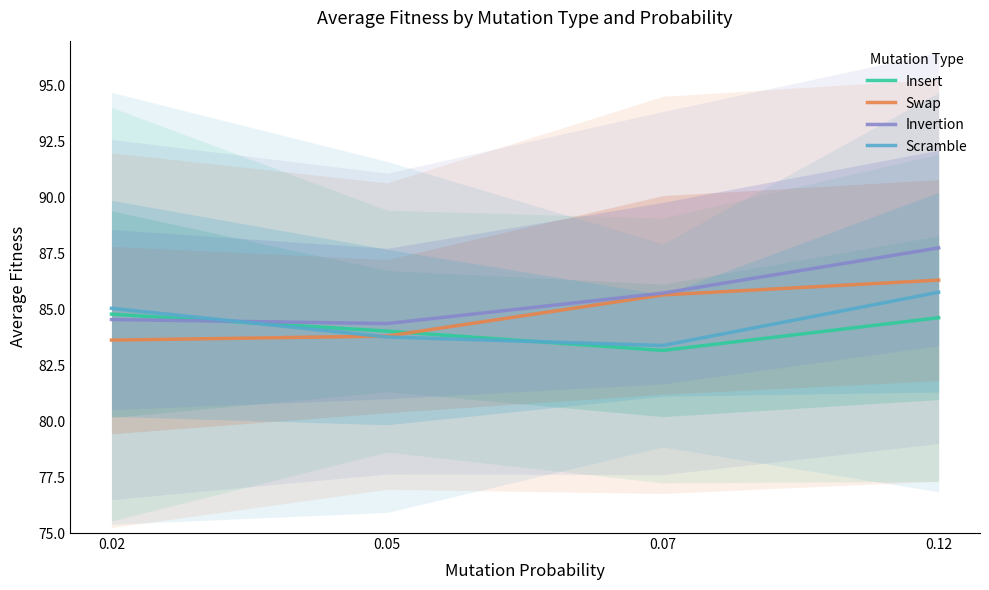

Which series has the widest spread of values?

Invertion